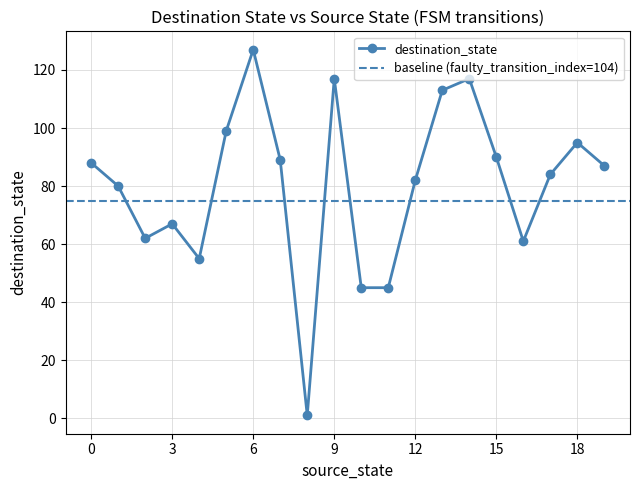

How many interior local valleys (lower than both neighbors) does the data have?

4